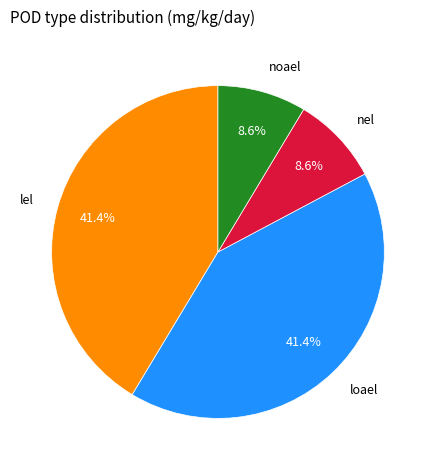

Is there any slice that represents more than half of the pie?

No